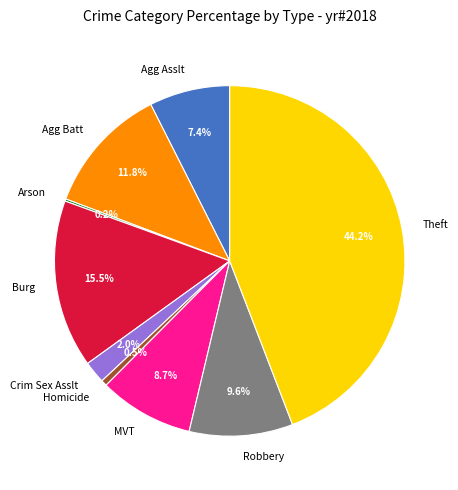

Is there any slice that represents more than half of the pie?

No